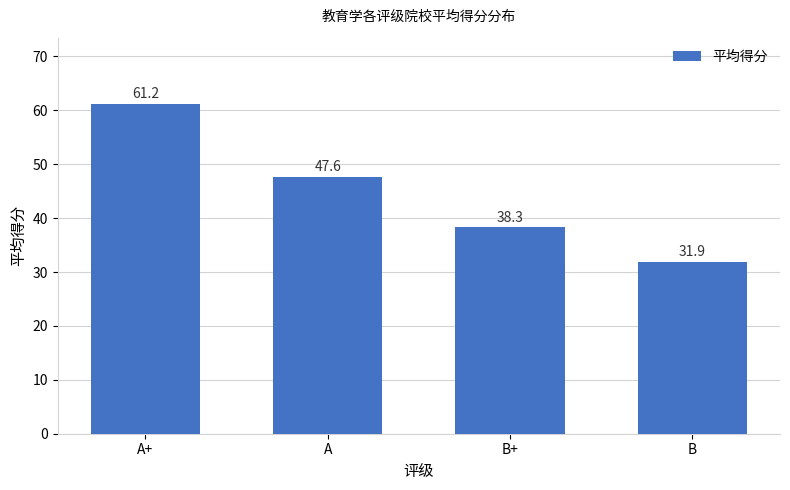

What is the label of the 1st bar from the left?

A+